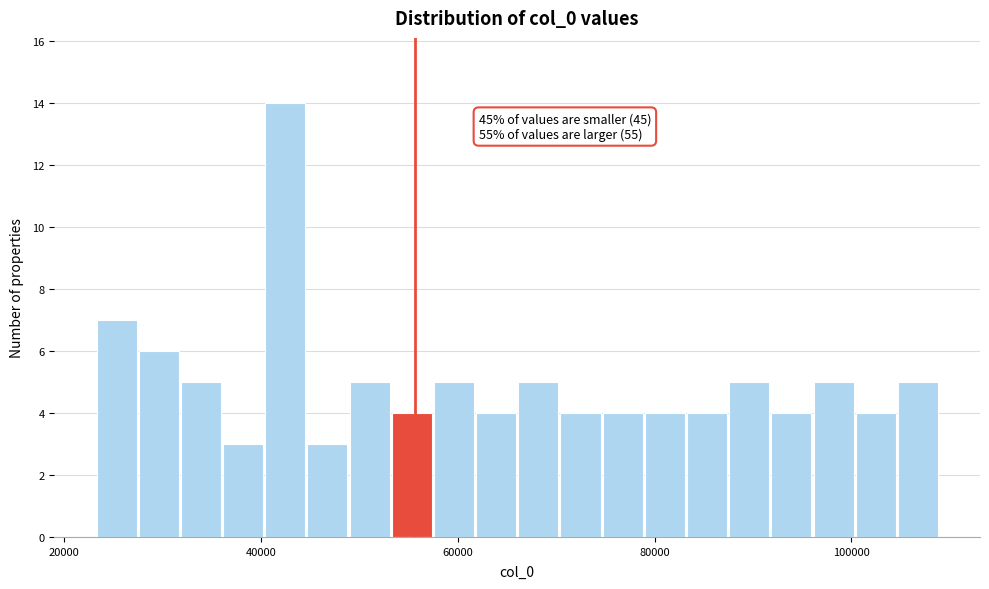

Around what value on the x-axis is the tallest bar? Give the approximate position of its centre, as read against the axis.

42000